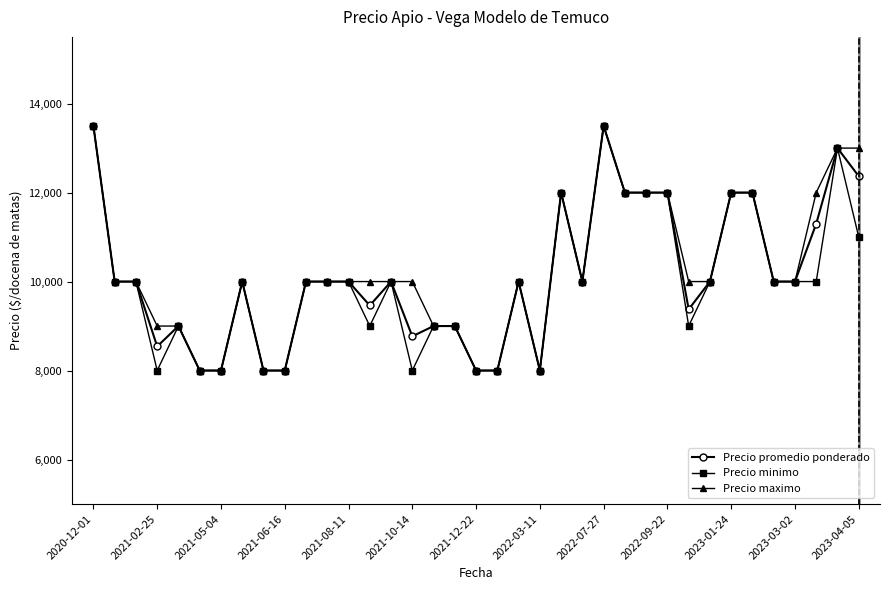

At how many categories does at least one series exceed 10300?

11